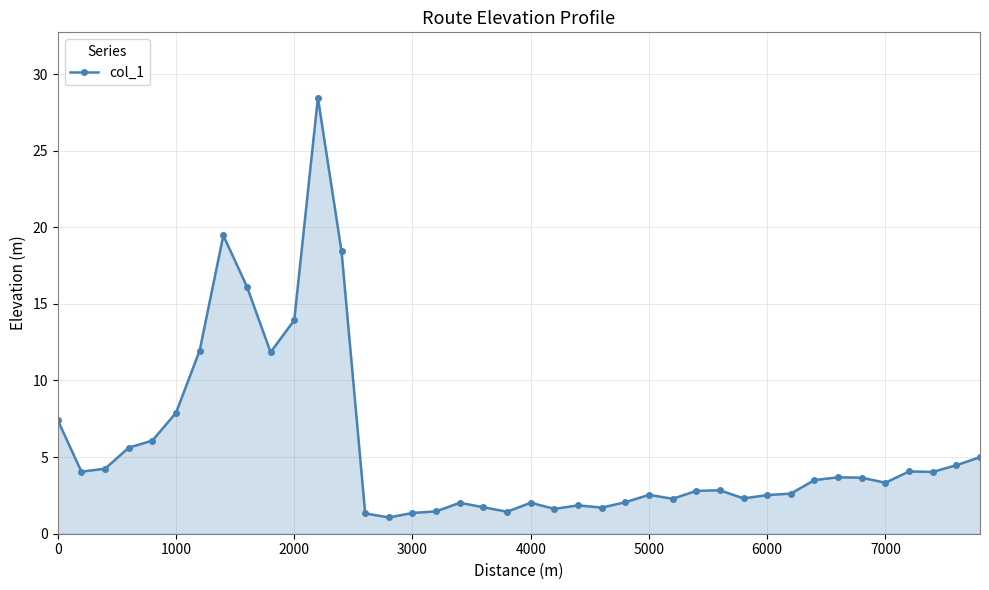

What is the difference between the maximum and second lowest values?

27.1